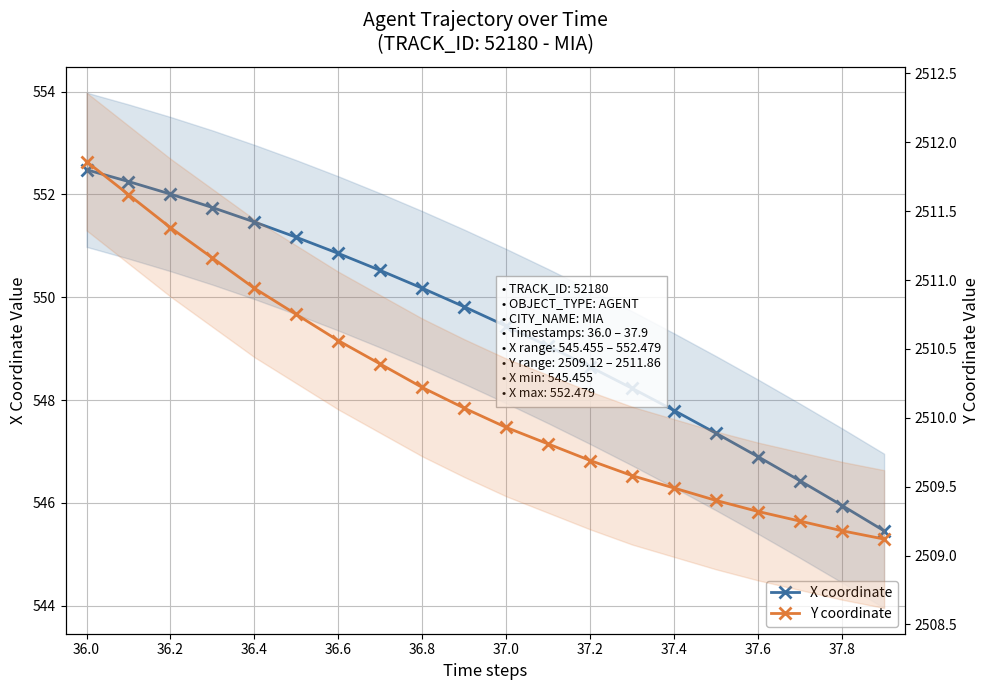

What is the sum of all Y coordinate values?

50203.7